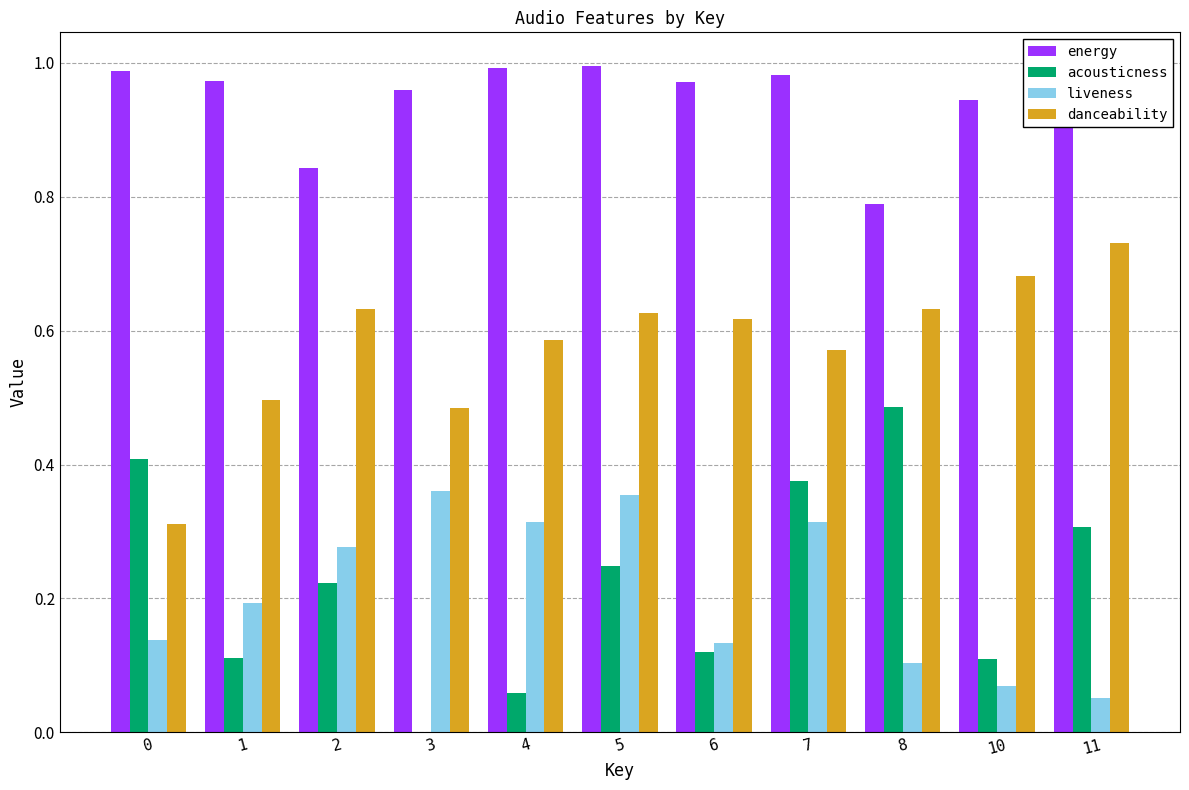

Is the value of liveness at 1 greater than the value of acousticness at 8?

No